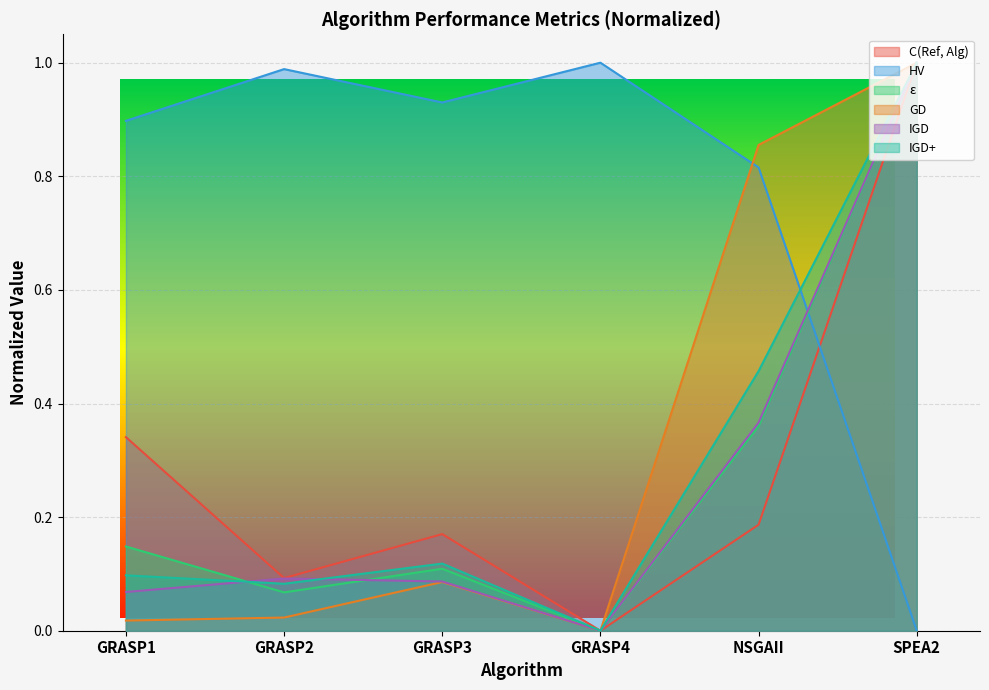

What are all the series names shown in the legend?

C(Ref, Alg), HV, epsilon, GD, IGD, IGD+